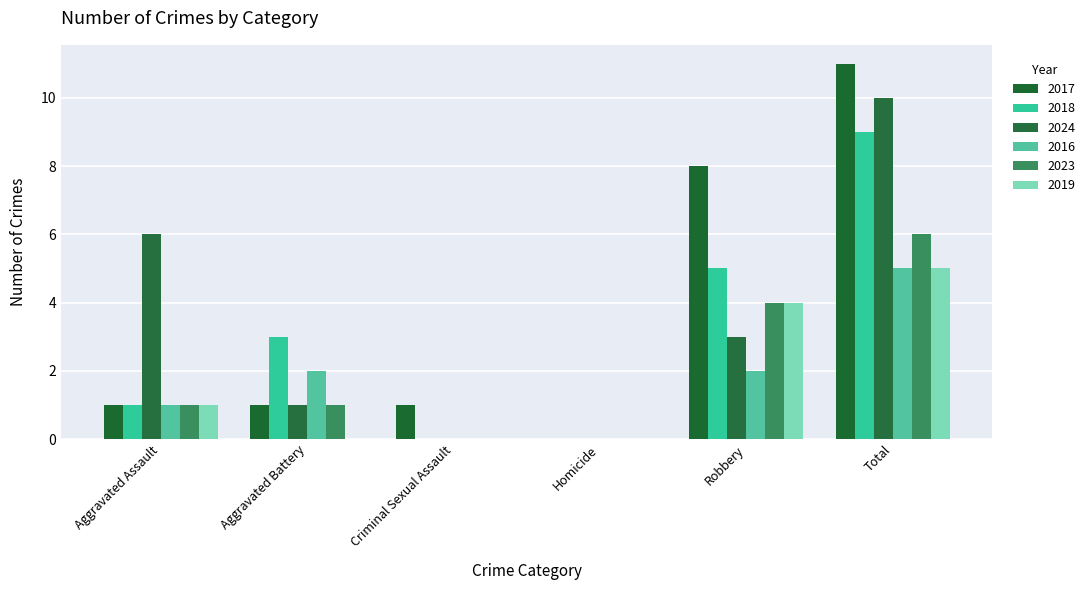

What is the label of the 3rd bar from the left?

Criminal Sexual Assault